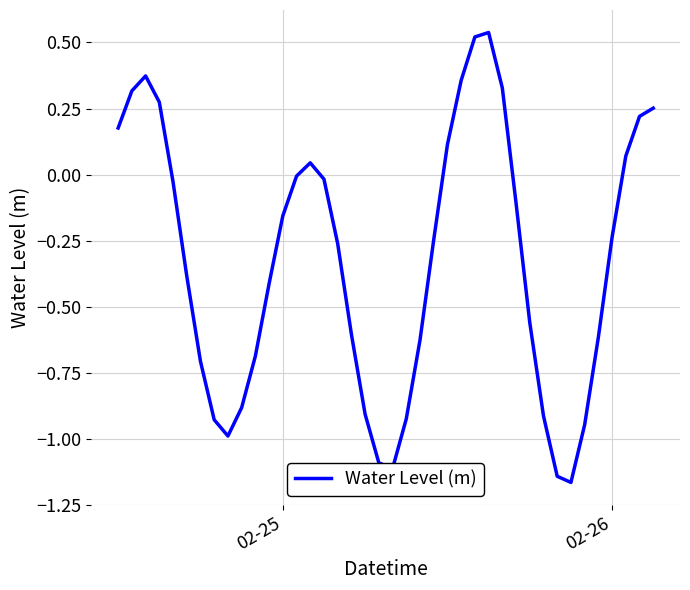

What is the difference between the maximum and minimum values?

1.7